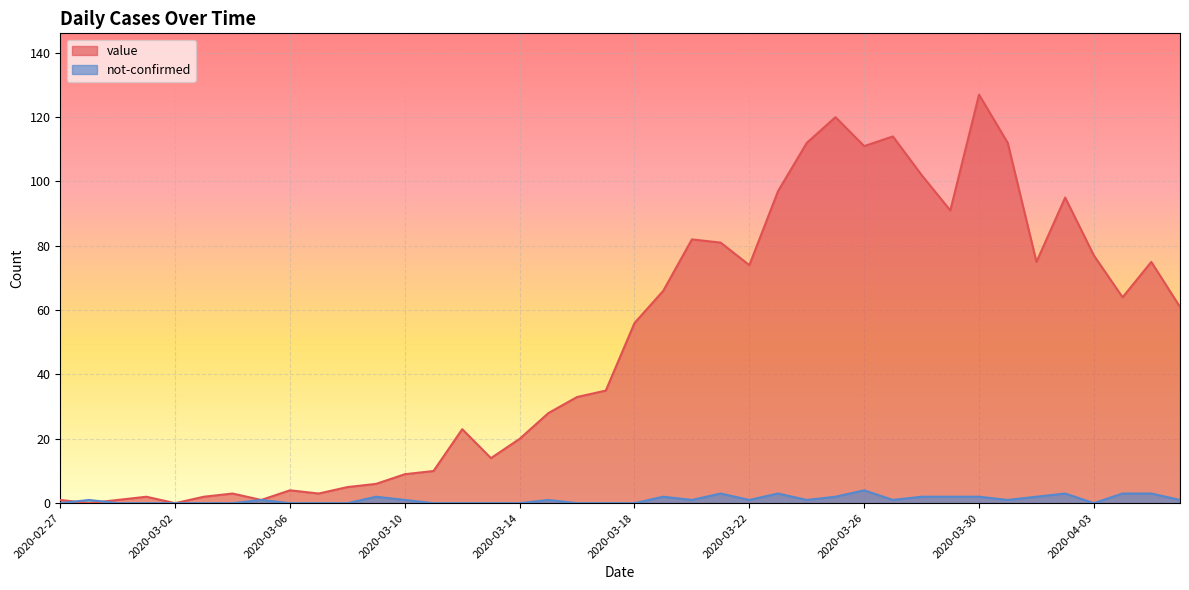

Which series has the largest range (max minus min)?

value